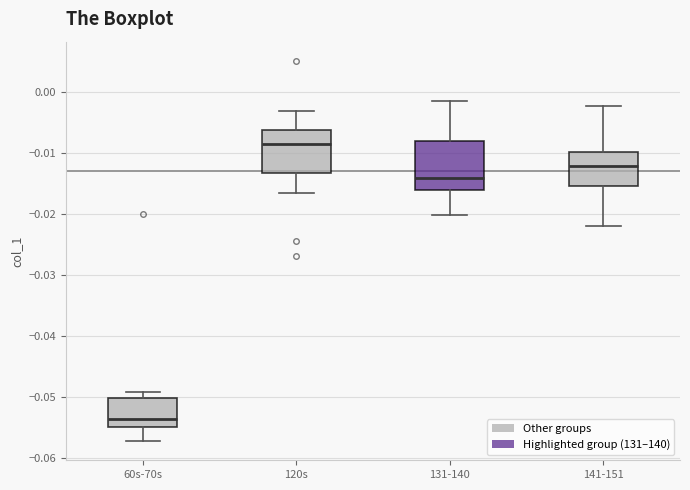

Where does the median line of the box for 120s sit on the y-axis? The values are not printed on the chart, so give them approximately, as read against the axis.

-0.009